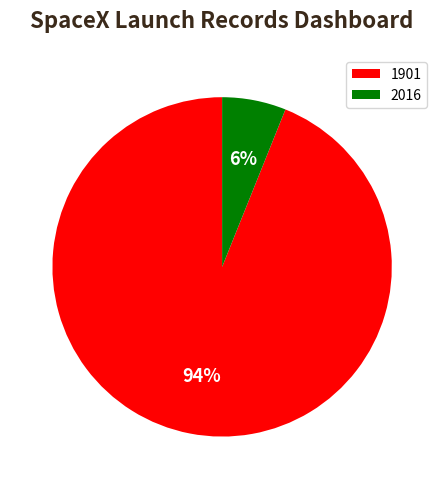

Is there any slice that represents more than half of the pie?

Yes